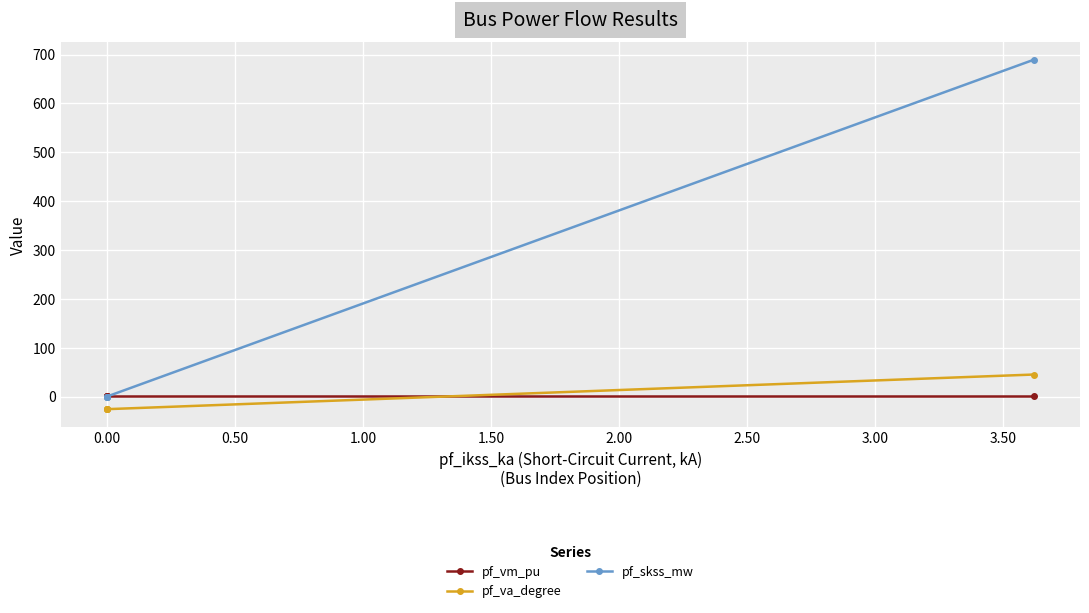

What is the sum of all pf_vm_pu values?

2.0